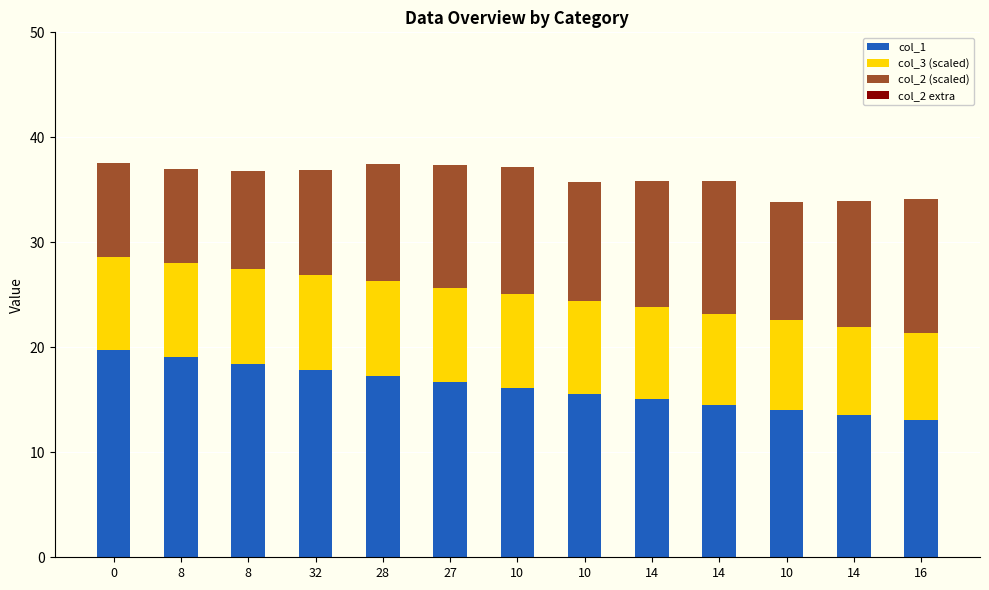

Are the bars horizontal?

No